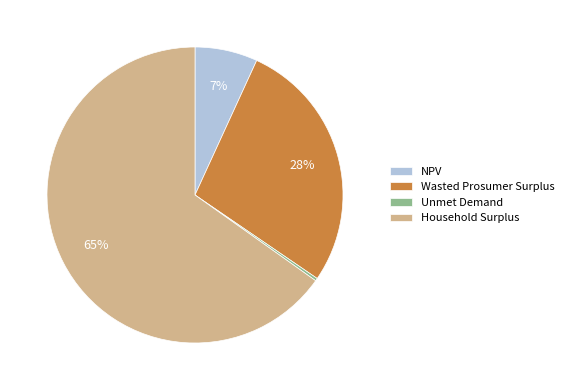

What percentage is the Household Surplus slice, to the nearest percent?

65%